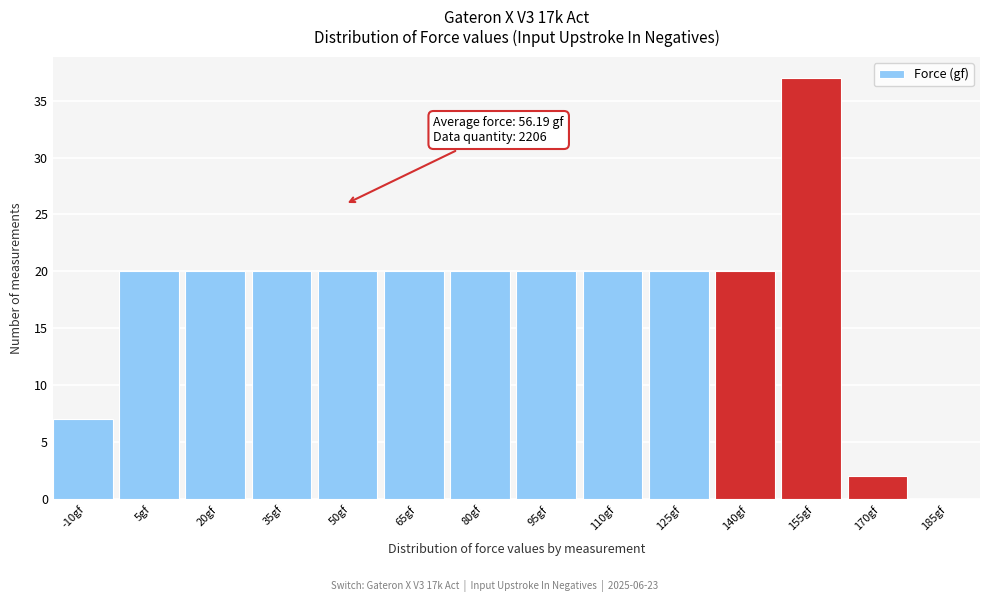

Reading left to right, what are all the values shown in this chart?

-10gf=7	5gf=20	20gf=20	35gf=20	50gf=20	65gf=20	80gf=20	95gf=20	110gf=20	125gf=20	140gf=20	155gf=37	170gf=2	185gf=0